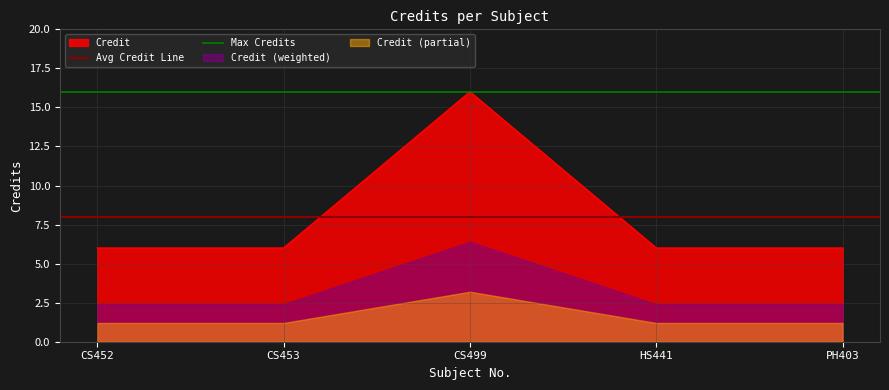

What is the minimum value for Max Credits?

16